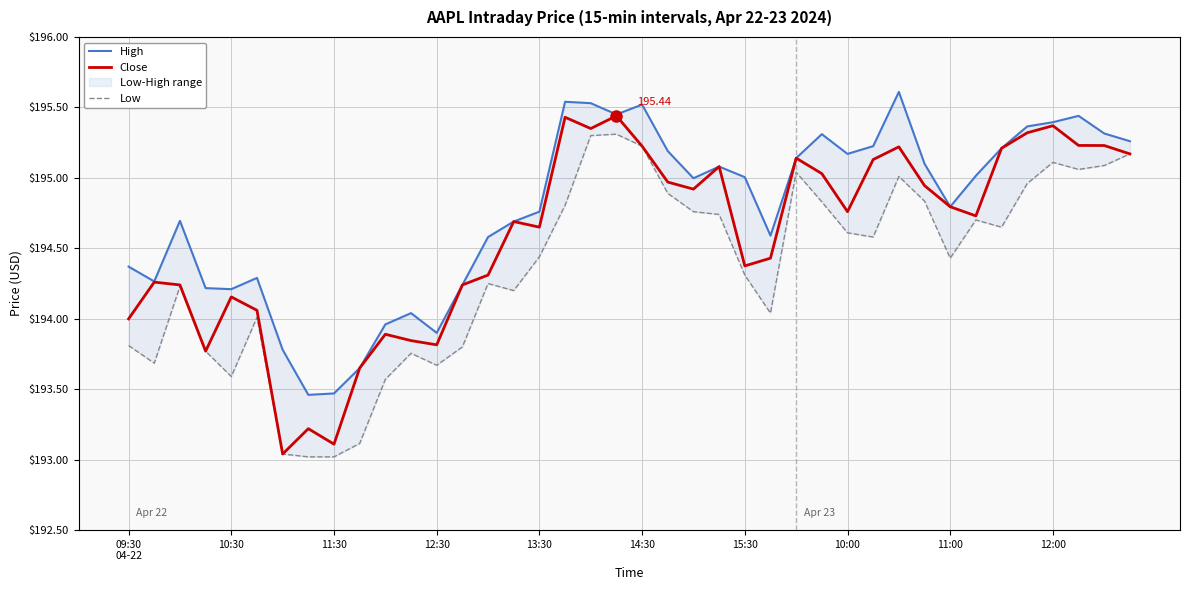

What position from the right is 14?

26